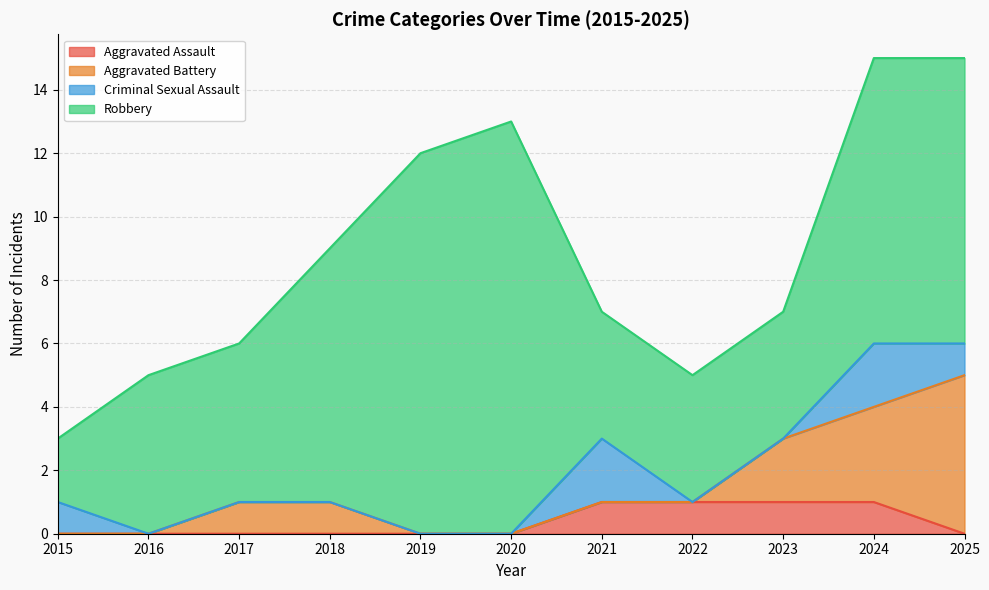

The Criminal Sexual Assault series shows 0 at 2017. True or false?

True